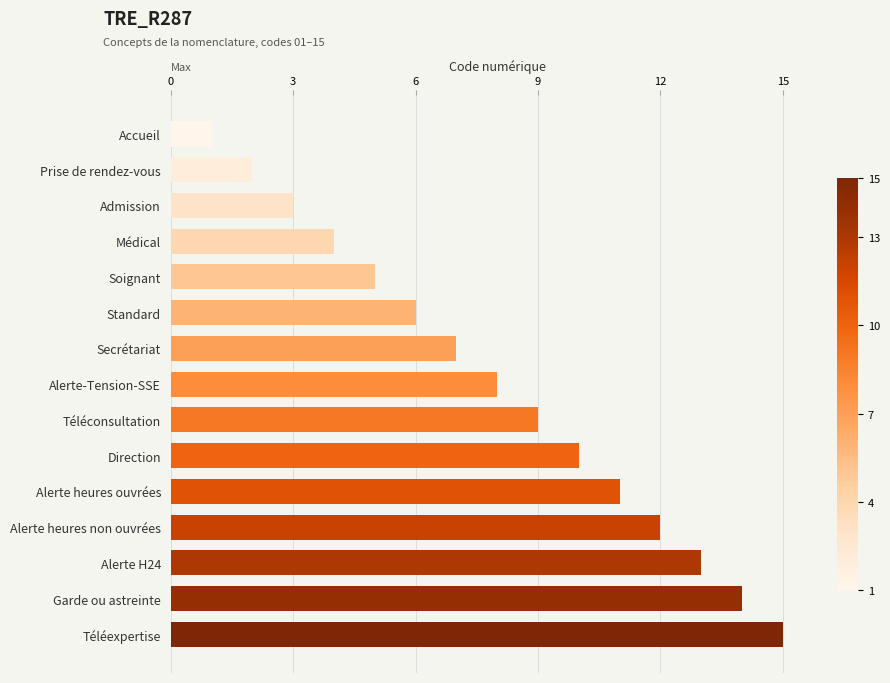

What is the smallest value displayed?

1